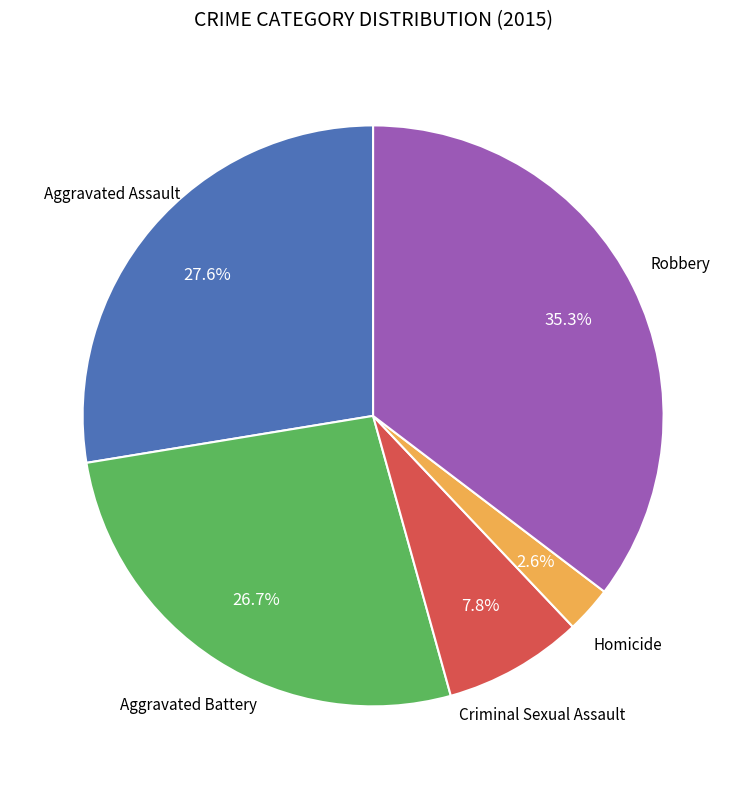

Is there a majority slice in this chart?

No